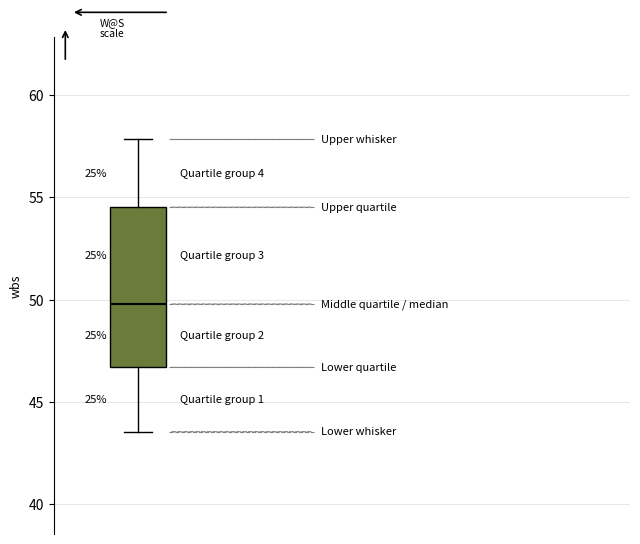

Read this box plot against the y-axis: the position of the median line, the range covered by the box, and the ends of both whiskers. The values are not printed on the chart, so give them approximately, as read against the axis.

median 50.0, box 46.5 to 54.5, whiskers 43.5 to 58.0